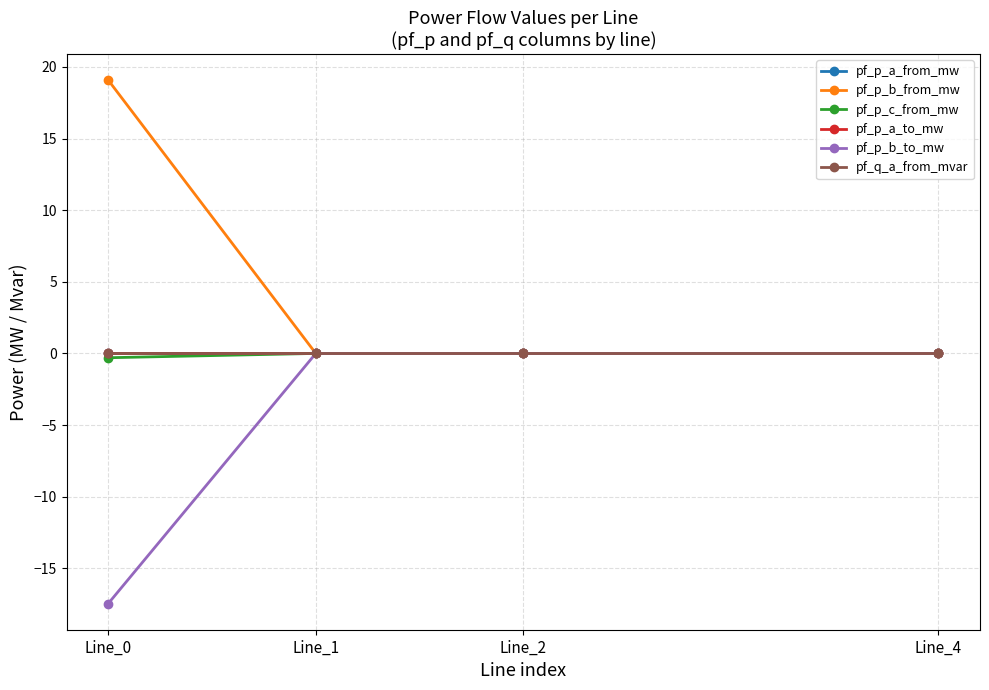

What is the average value of the pf_p_b_to_mw series?

-4.4